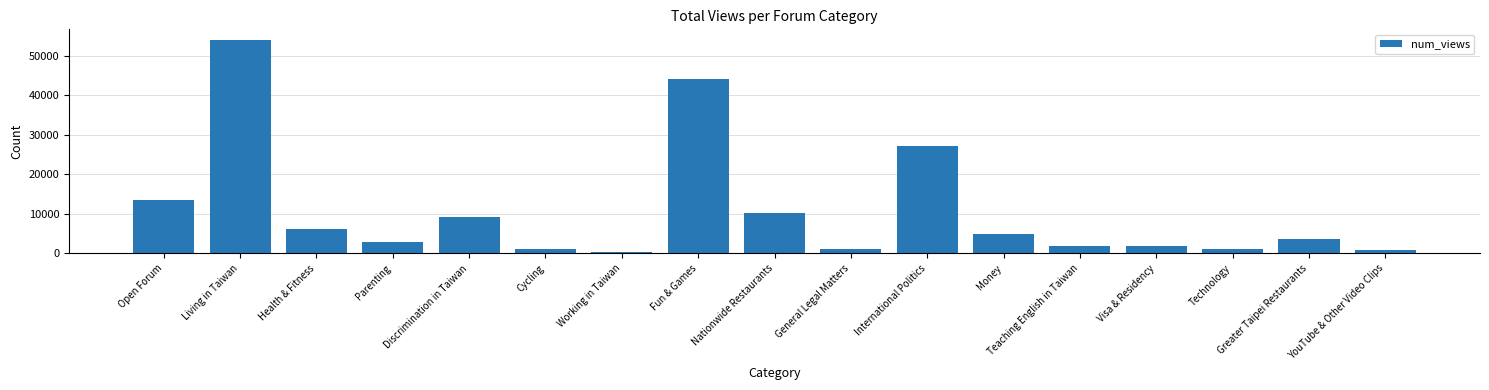

Is it true that the value at Visa & Residency is 1997?

True